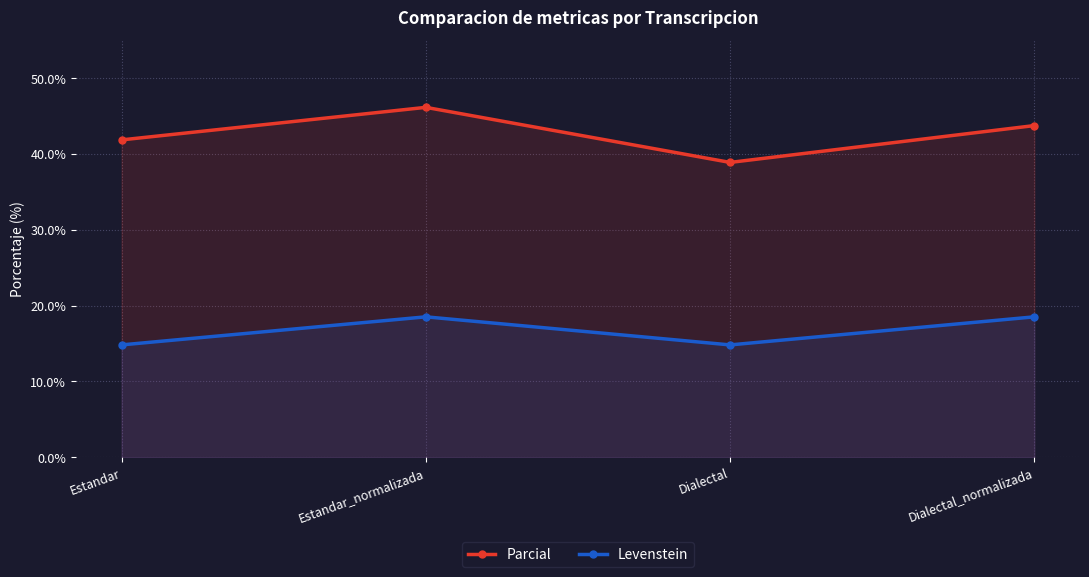

Which series has the largest total across all categories?

Parcial